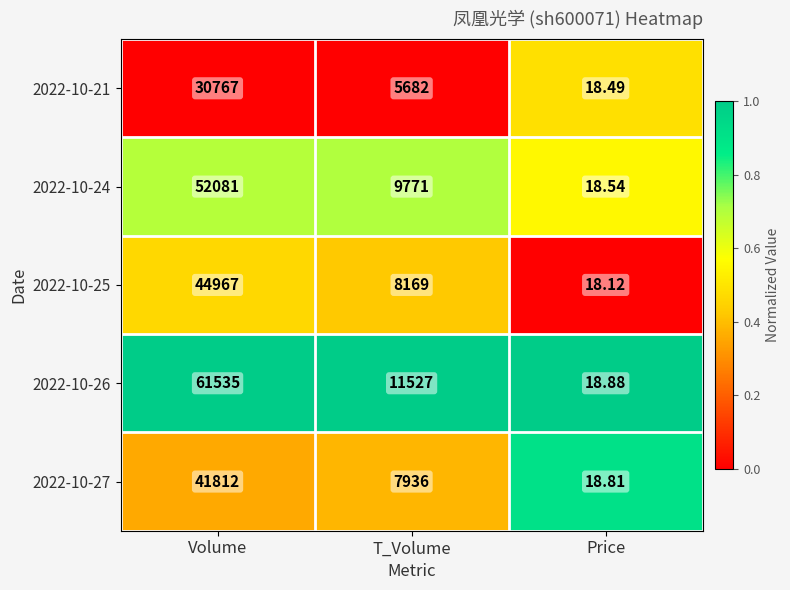

List the labels in order of 2022-10-24 value, smallest first.

Price, T_Volume, Volume